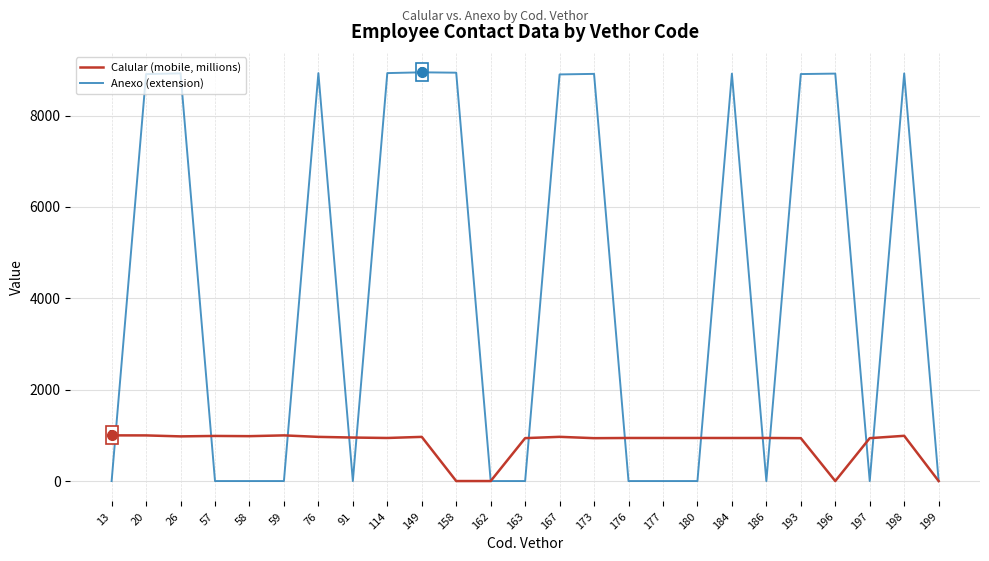

Is it true that Anexo (extension) equals 8908.0 at 20?

True